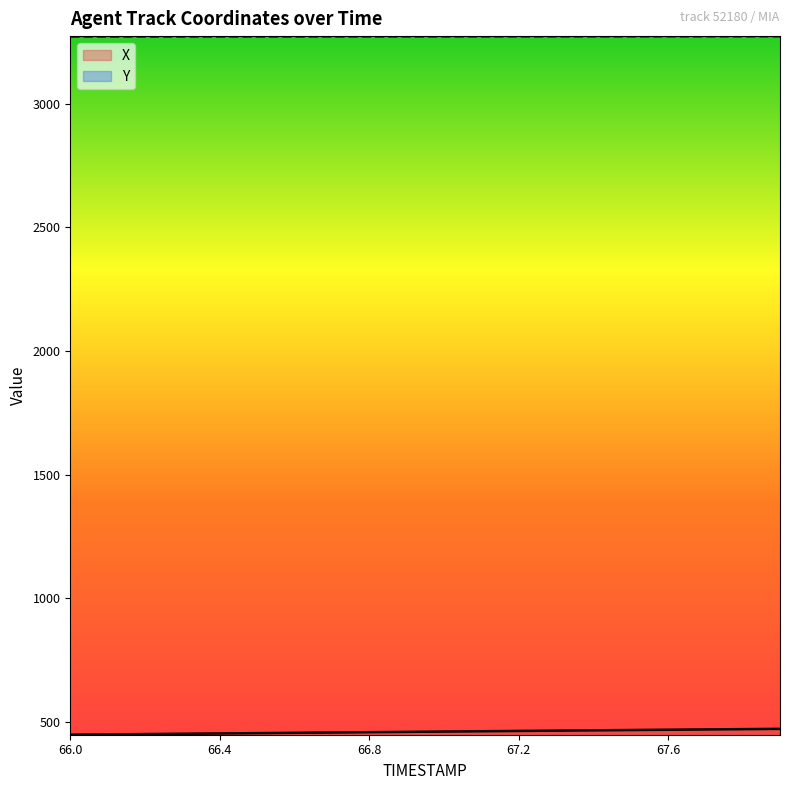

At which label does Y reach its minimum?

66.0